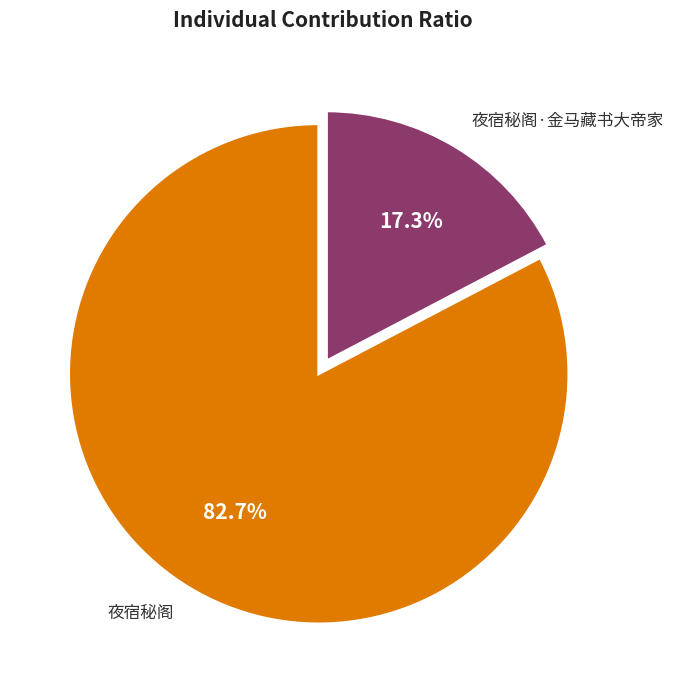

Is there any slice that represents more than half of the pie?

Yes